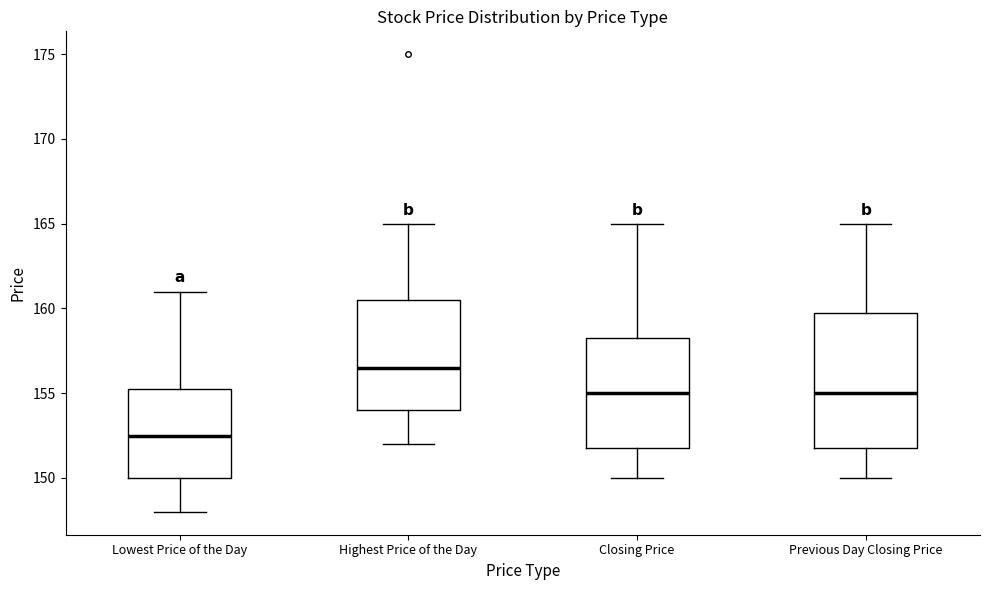

Reading left to right, read every box against the y-axis: the position of its median line, the range the box covers, and the ends of its whiskers. The values are not printed on the chart, so give them approximately, as read against the axis.

Lowest Price of the Day: median 152.5, box 150.0 to 155.5, whiskers 148.0 to 161.0
Highest Price of the Day: median 156.5, box 154.0 to 160.5, whiskers 152.0 to 165.0
Closing Price: median 155.0, box 152.0 to 158.5, whiskers 150.0 to 165.0
Previous Day Closing Price: median 155.0, box 152.0 to 160.0, whiskers 150.0 to 165.0